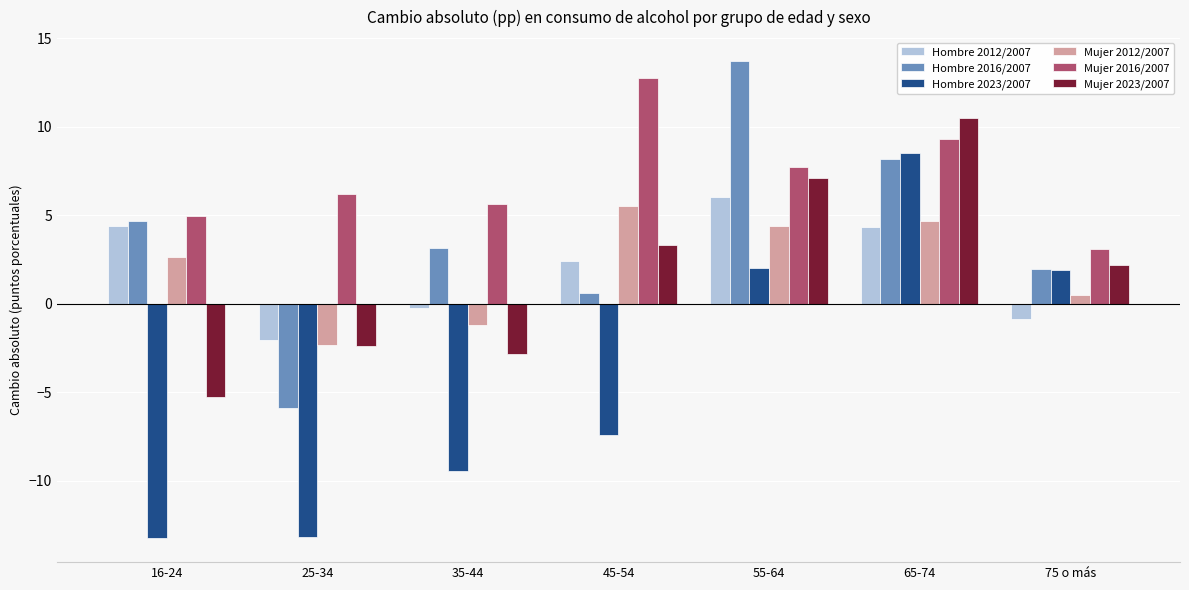

List the series in order of their peak value, highest first.

Hombre 2016/2007, Mujer 2016/2007, Mujer 2023/2007, Hombre 2023/2007, Hombre 2012/2007, Mujer 2012/2007